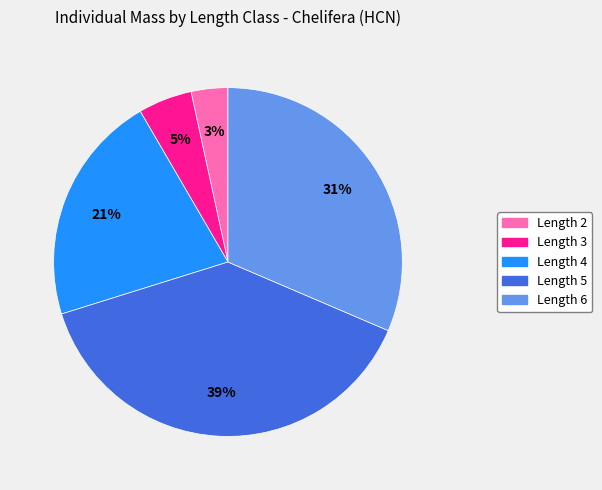

Which category has the biggest portion of the pie?

Length 5